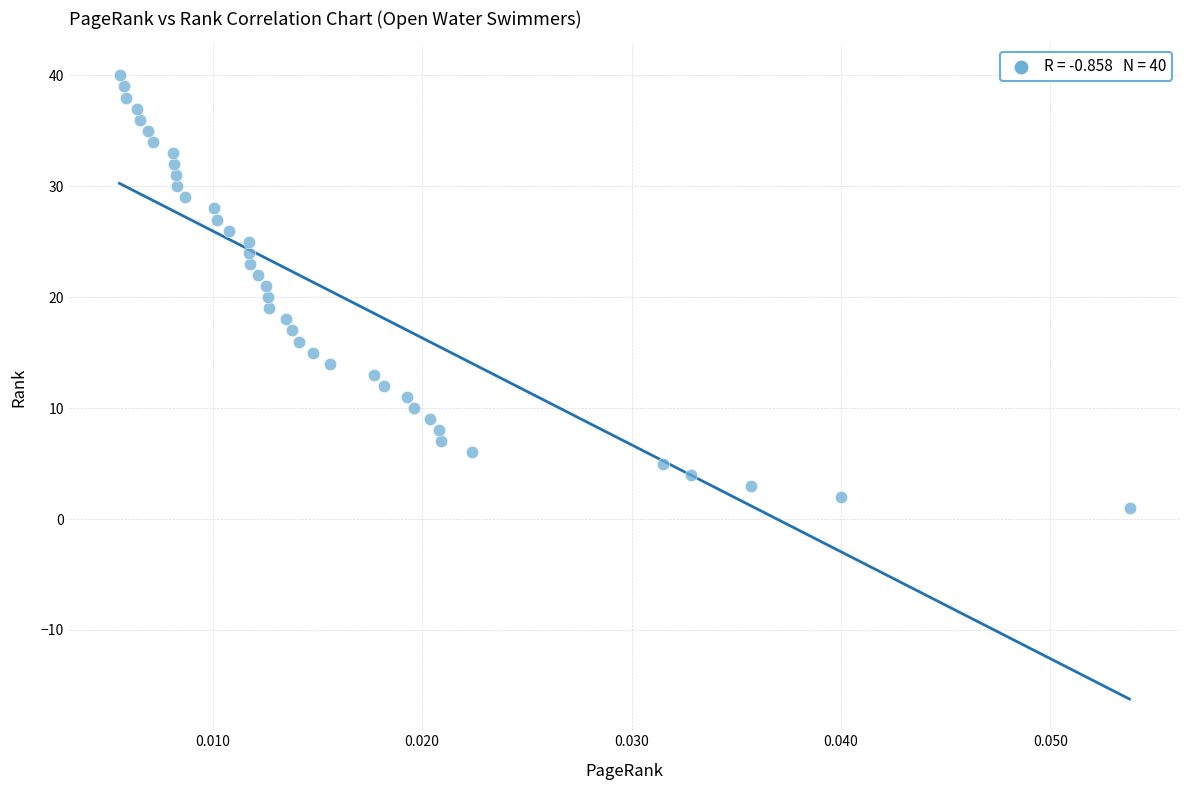

What is the range of Y values (max minus min)?

39